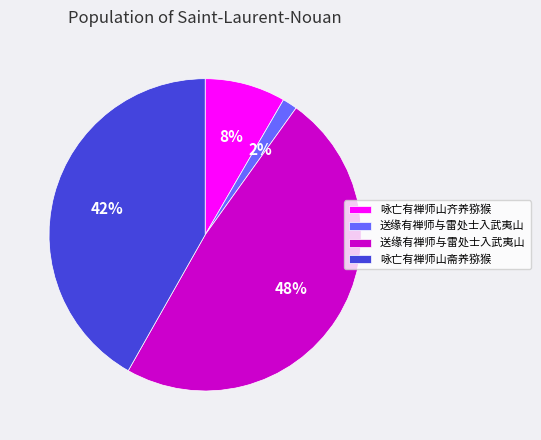

To the nearest percent, what is the average slice percentage?

25%